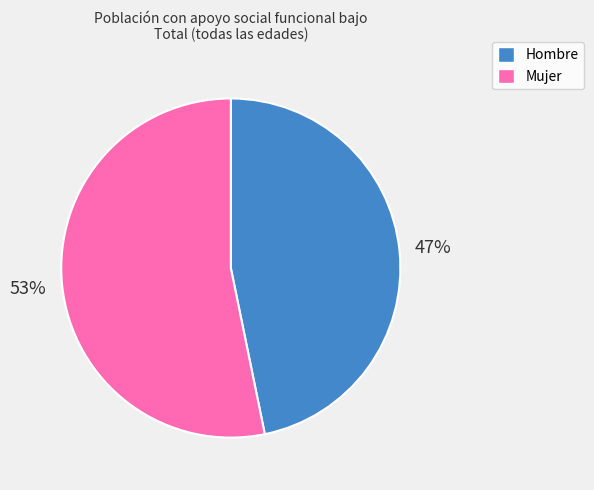

To the nearest percent, what is the combined percentage of Mujer and Hombre?

100%